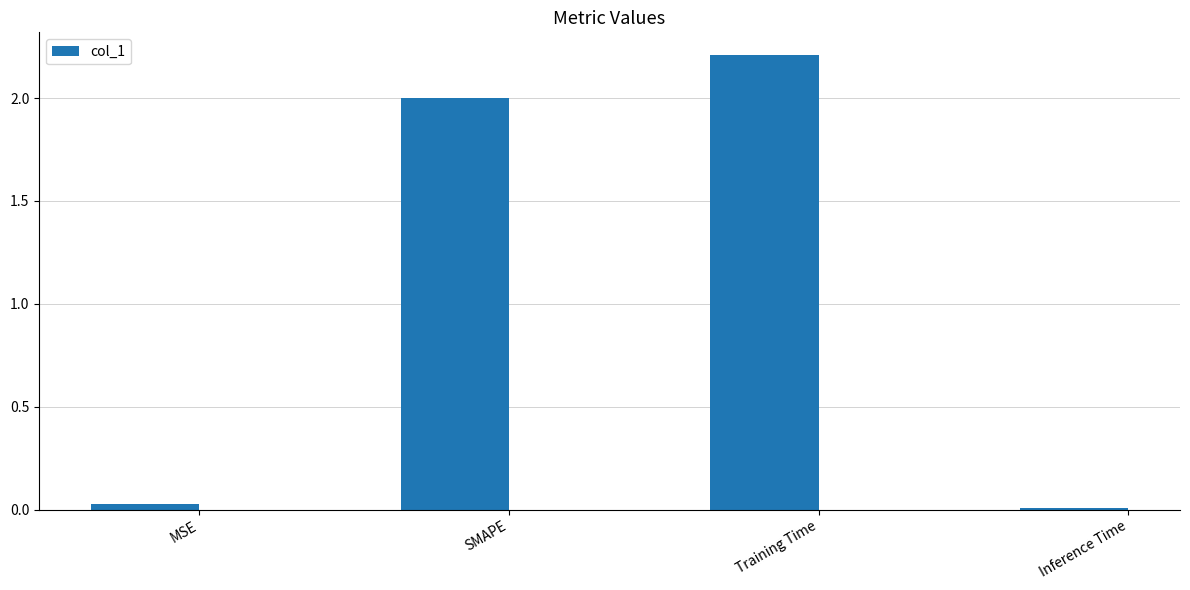

Count the number of categories in the chart.

4